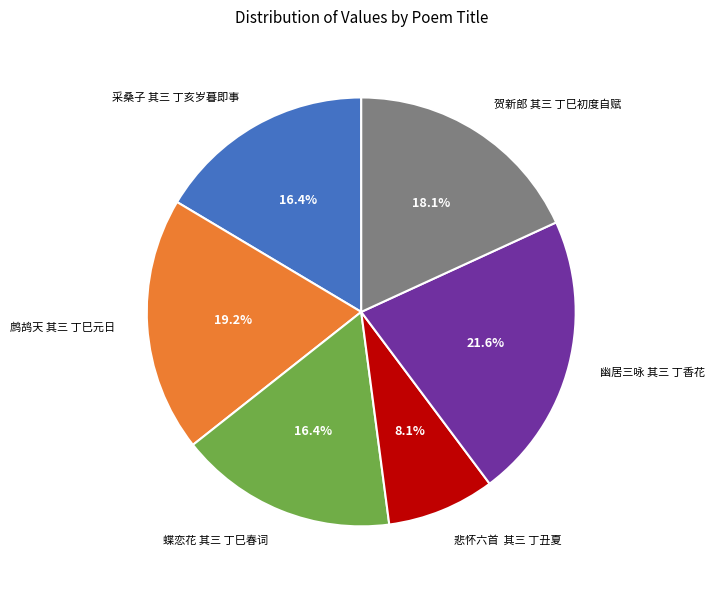

How many segments does this pie chart have?

6